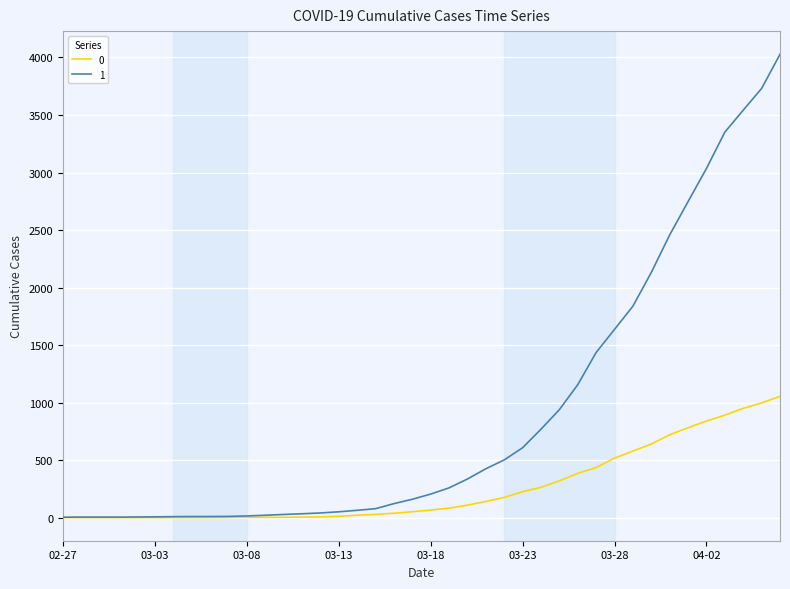

Rank the series by their average value, from highest to lowest.

1, 0